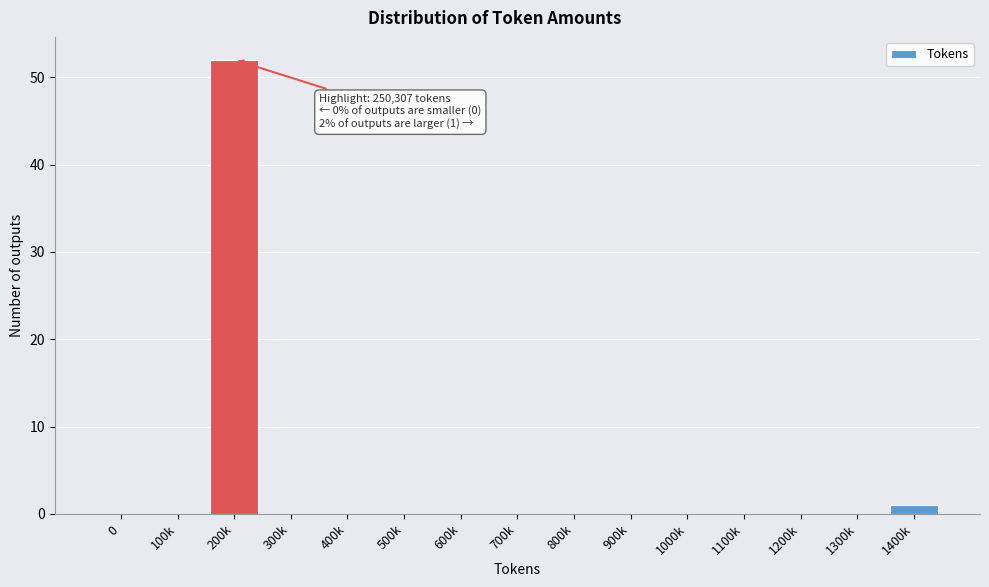

Reading right to left, extract all data points from this chart.

1400k=1	1300k=0	1200k=0	1100k=0	1000k=0	900k=0	800k=0	700k=0	600k=0	500k=0	400k=0	300k=0	200k=52	100k=0	0=0